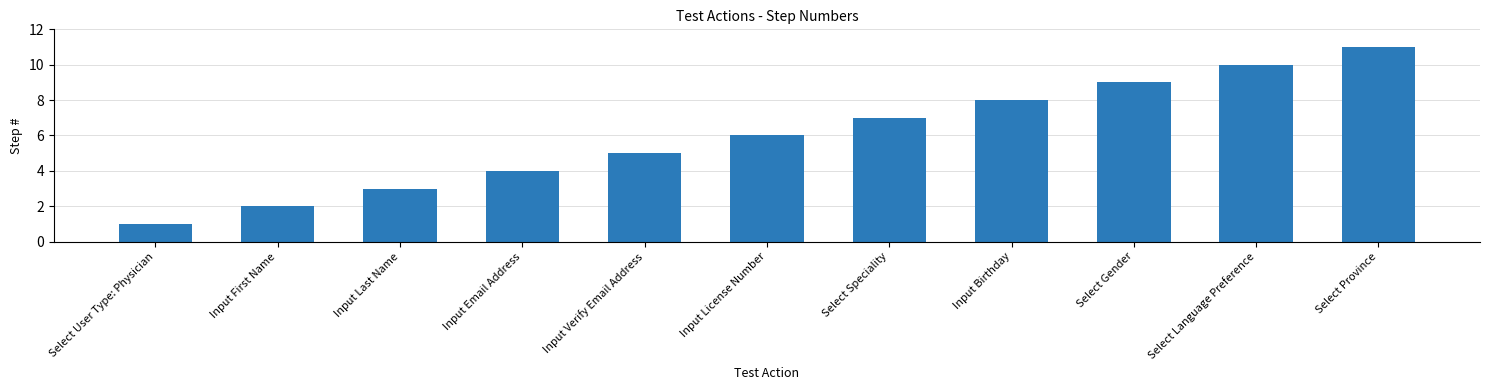

At which label is the value closest to 6?

Input License Number